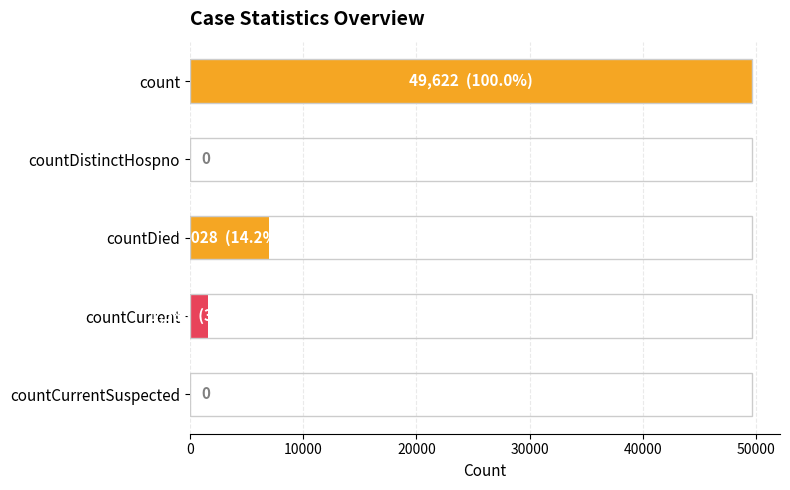

Between countCurrentSuspected and countCurrent, which is larger?

countCurrent